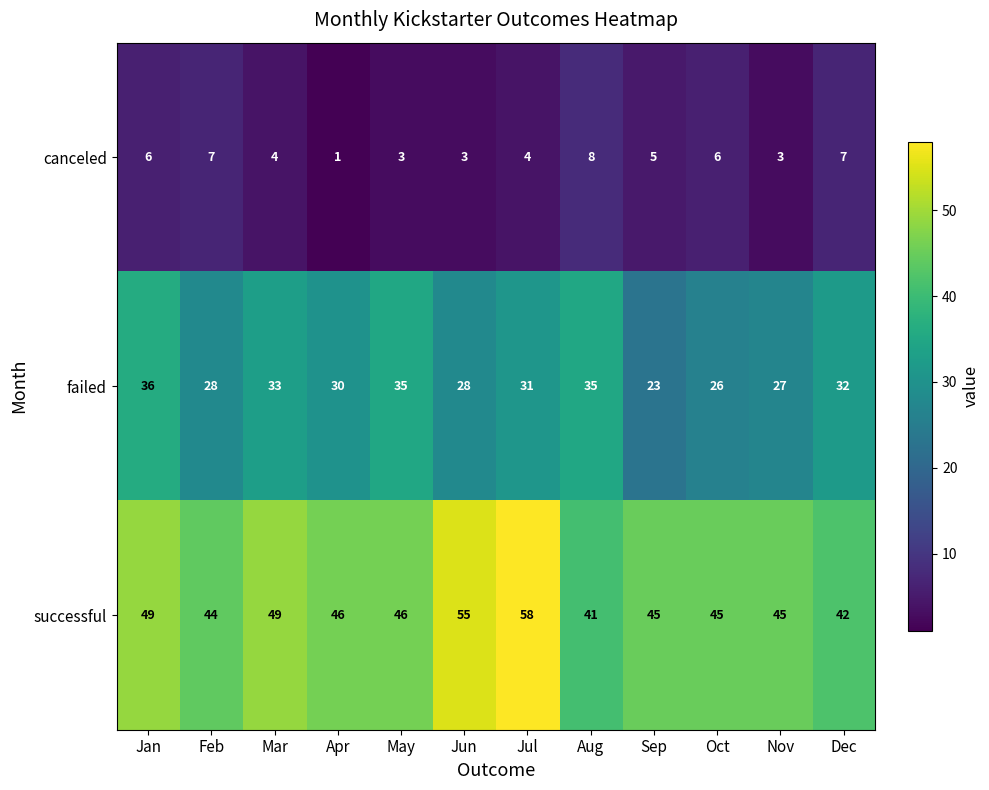

What is the difference between the canceled values at May and Dec?

4